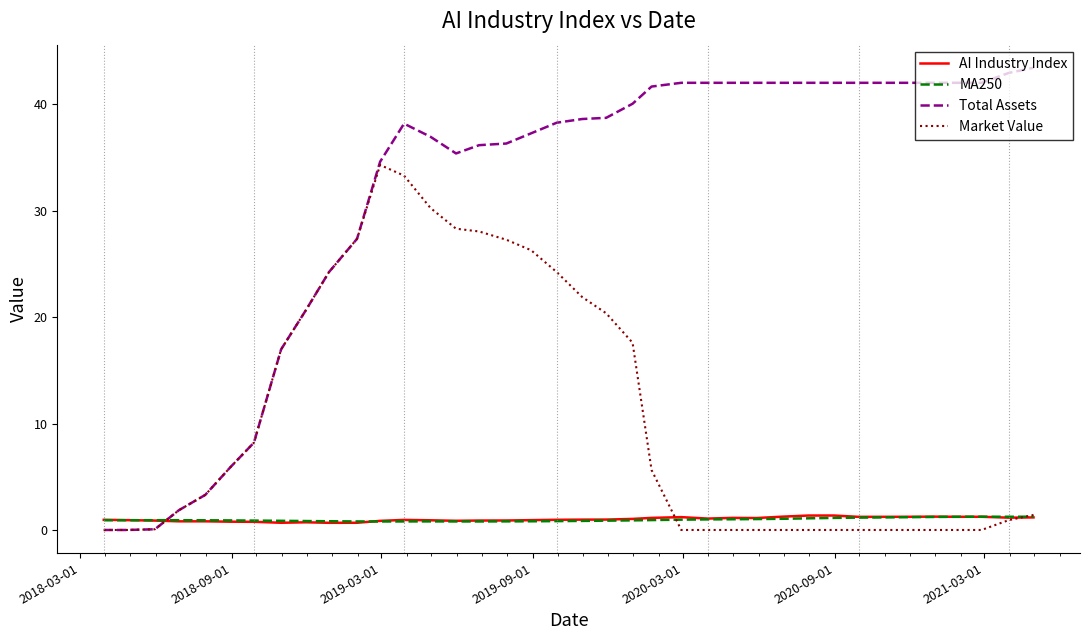

Which series has the largest total across all categories?

Total Assets